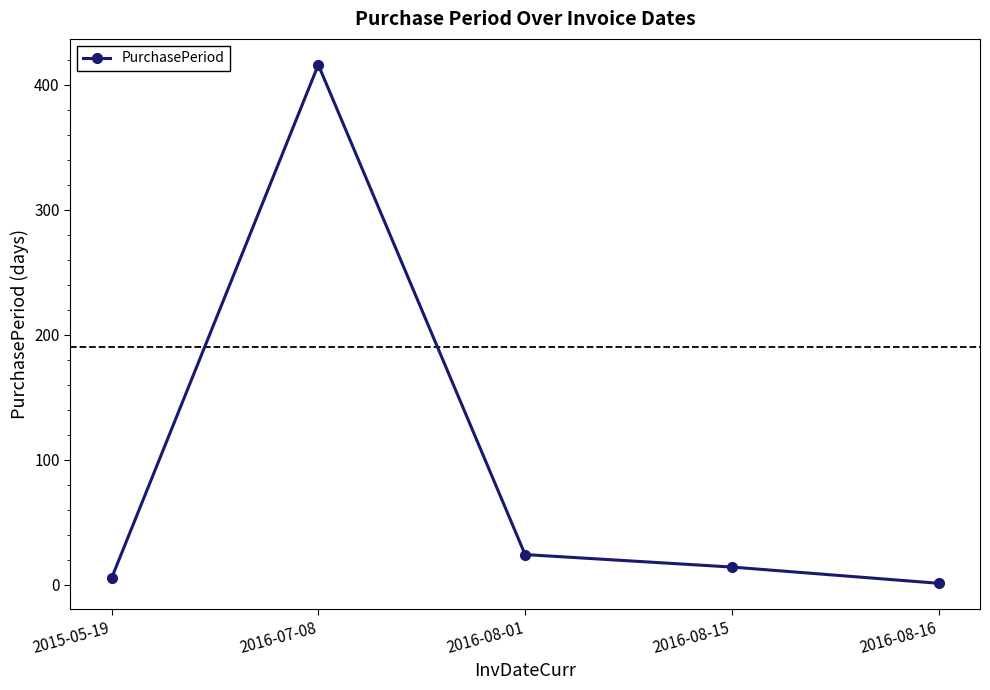

Is this an area chart (filled region under the line)?

No